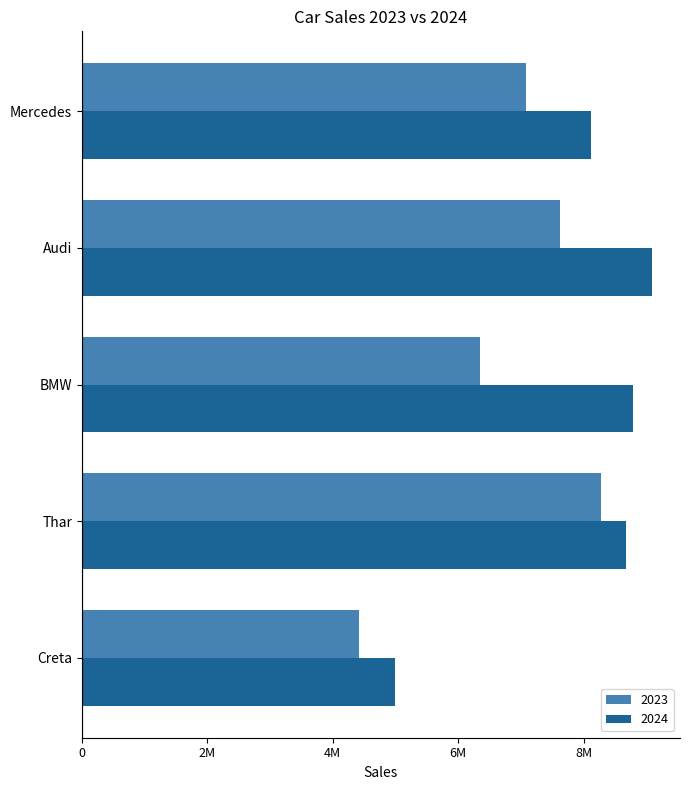

True or false: 2024 has a value of 4988105 at Creta.

True